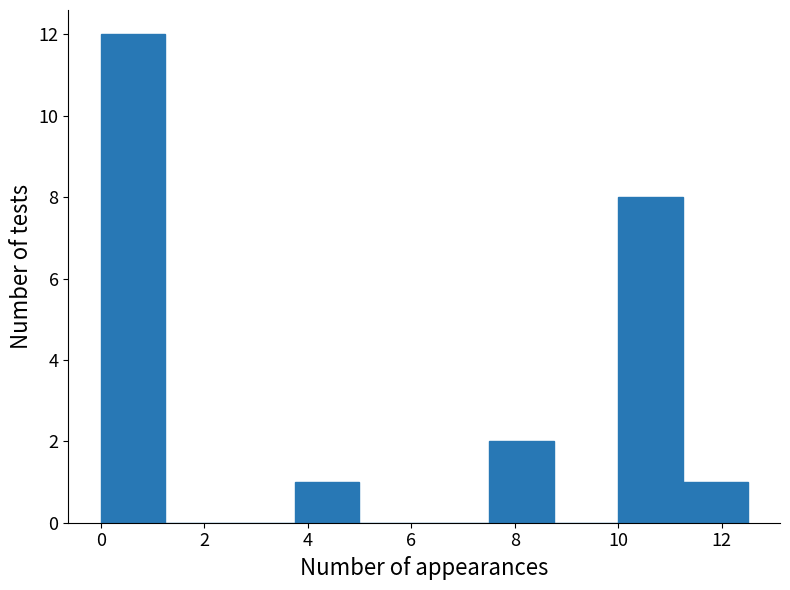

How tall is the bar that spans 10.00 to 11.25 on the x-axis? Neither the bar edges nor the heights are printed on the chart, so give them approximately, as read against the axes.

8